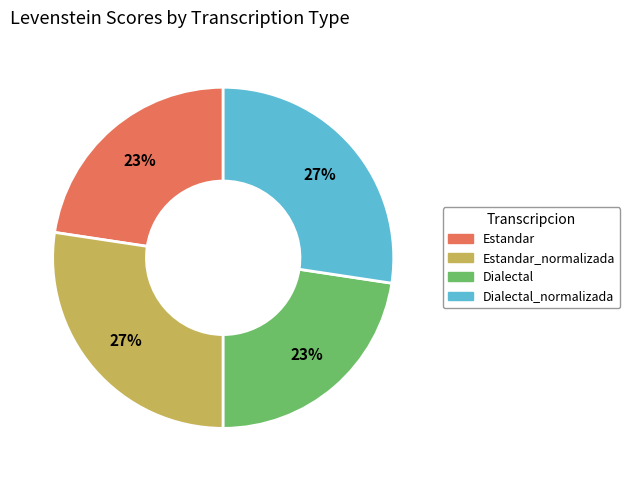

Is there any slice that represents more than half of the pie?

No